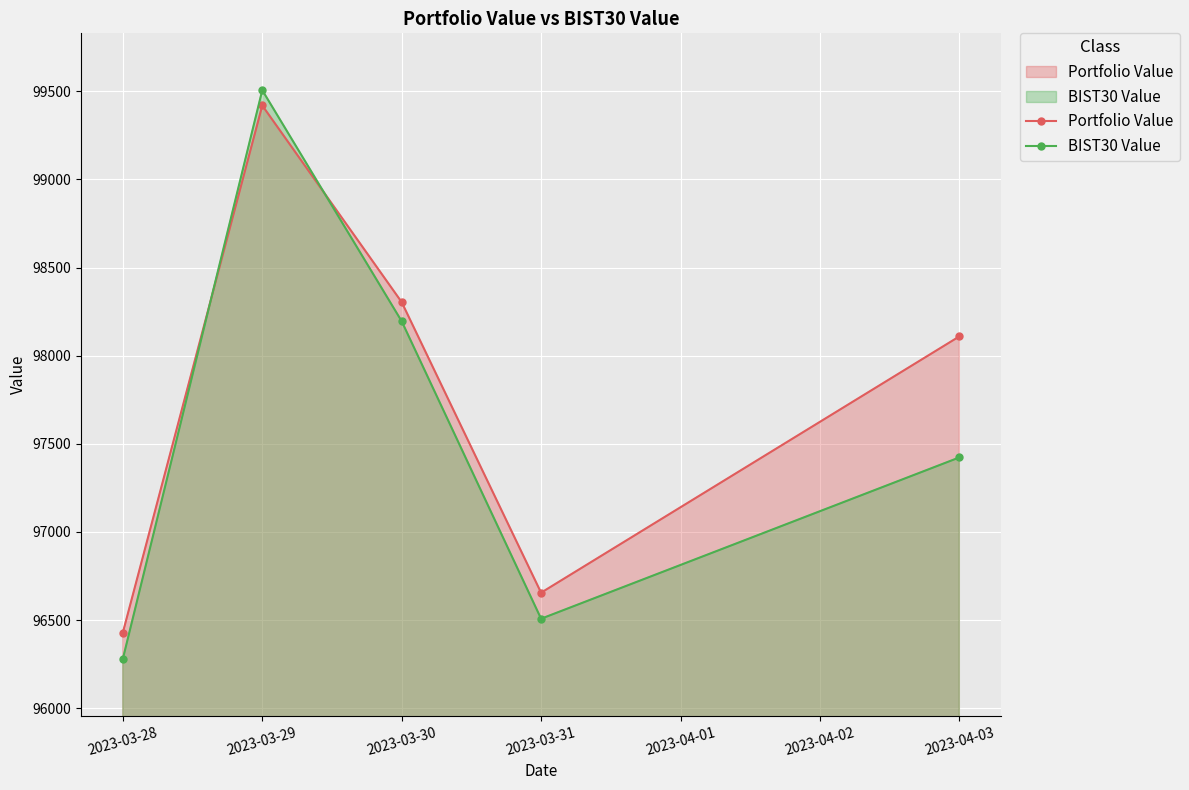

True or false: Portfolio Value has more than 2 points higher than both neighbors.

False